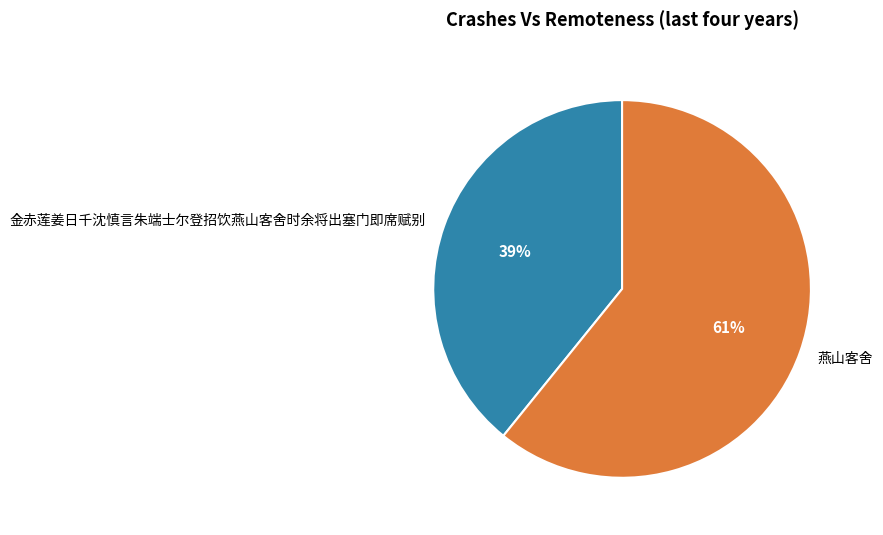

What is the majority slice?

燕山客舍